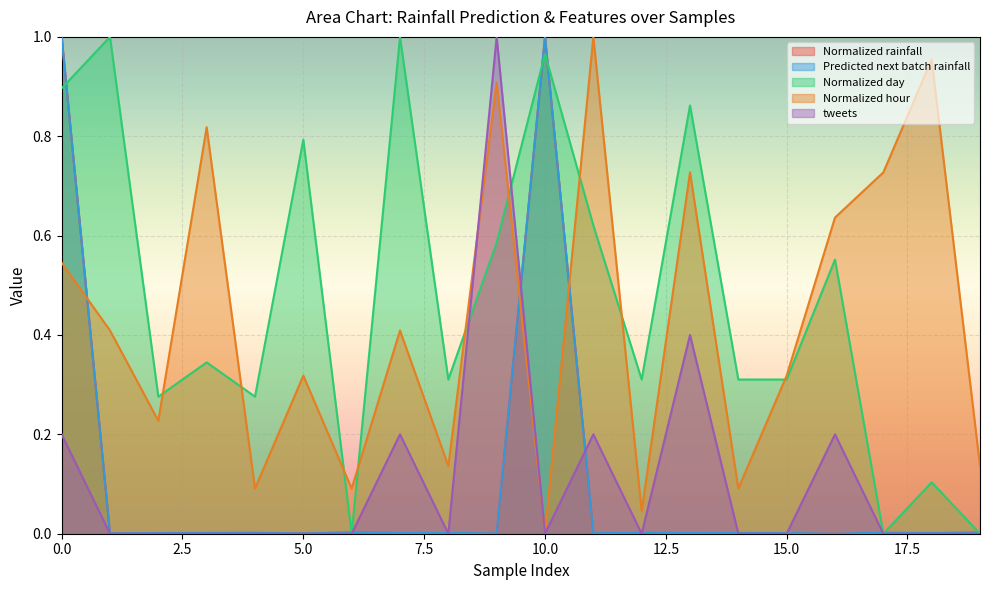

True or false: tweets has more than 1 interior local peaks.

True